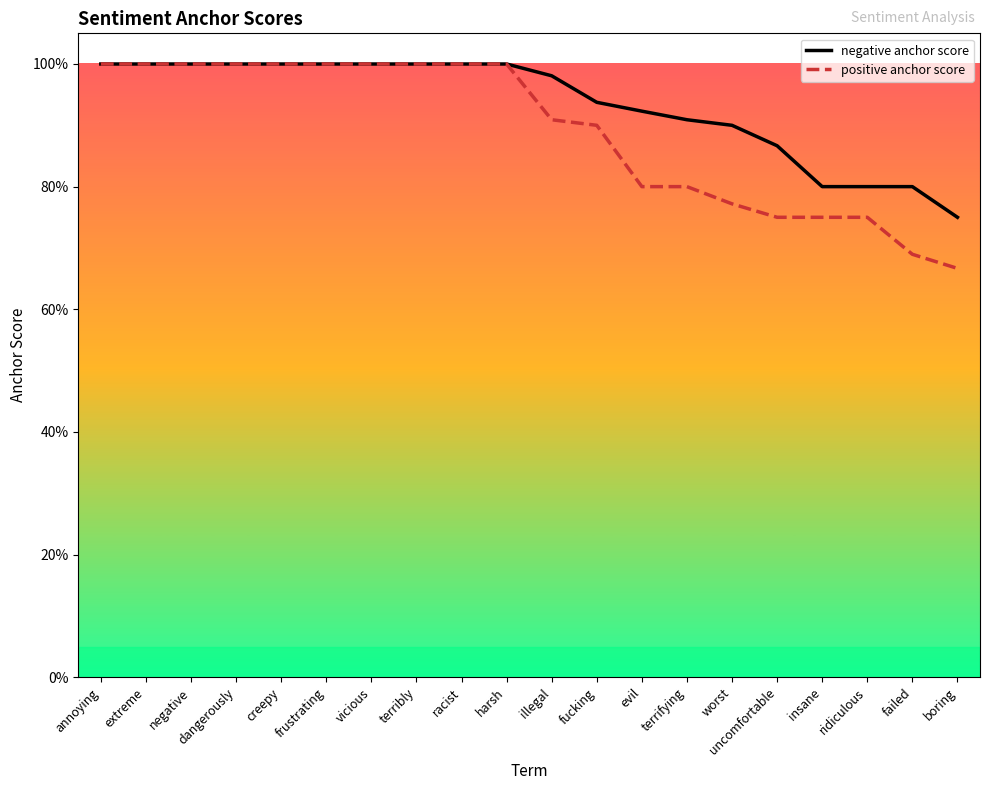

At which category is the sum across all series the highest?

annoying